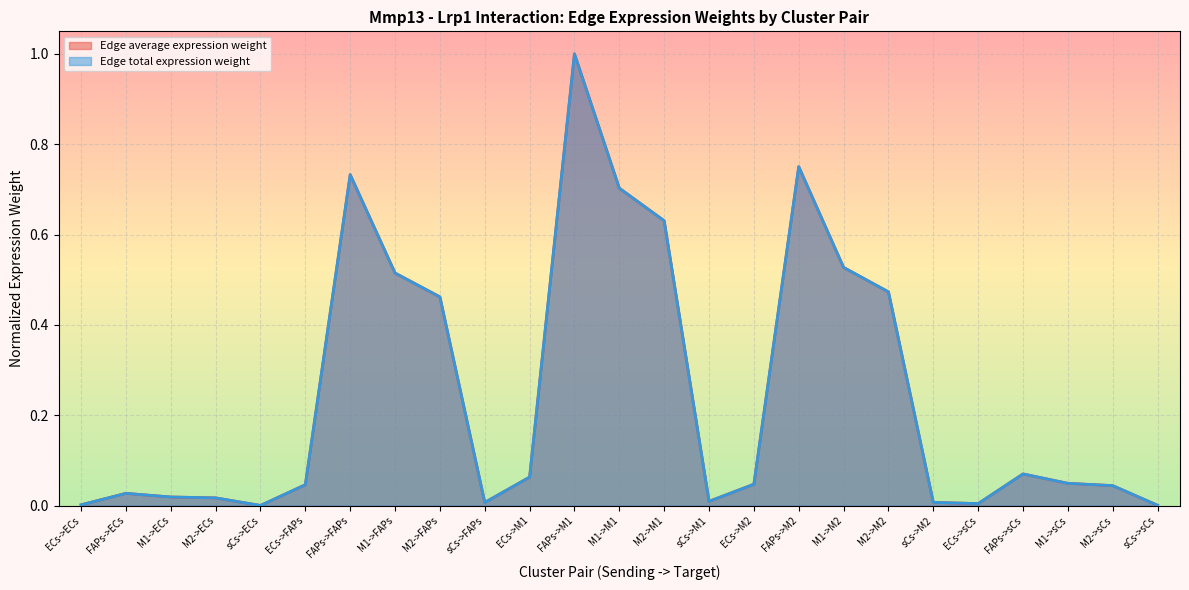

What are all the series names shown in the legend?

Edge average expression weight, Edge total expression weight